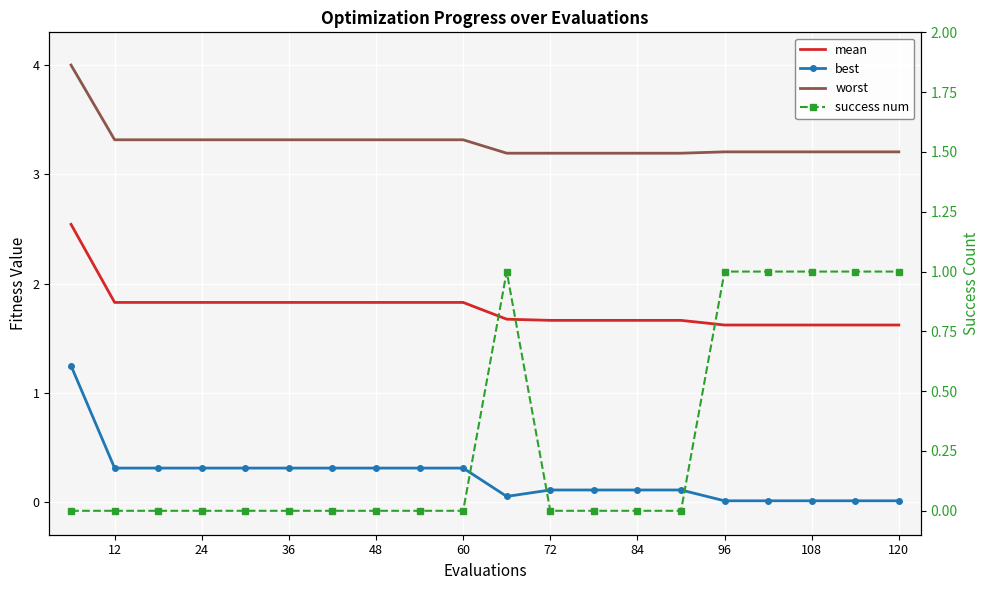

What is the total value across all series at 48?

5.5